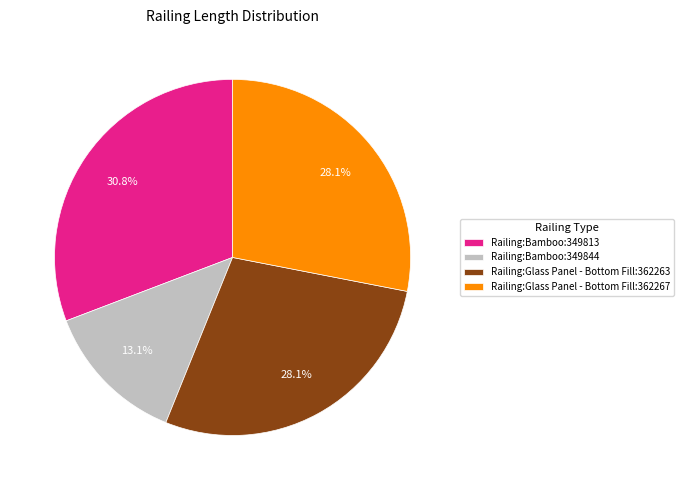

To the nearest percent, what portion does Railing:Bamboo:349813 represent?

31%